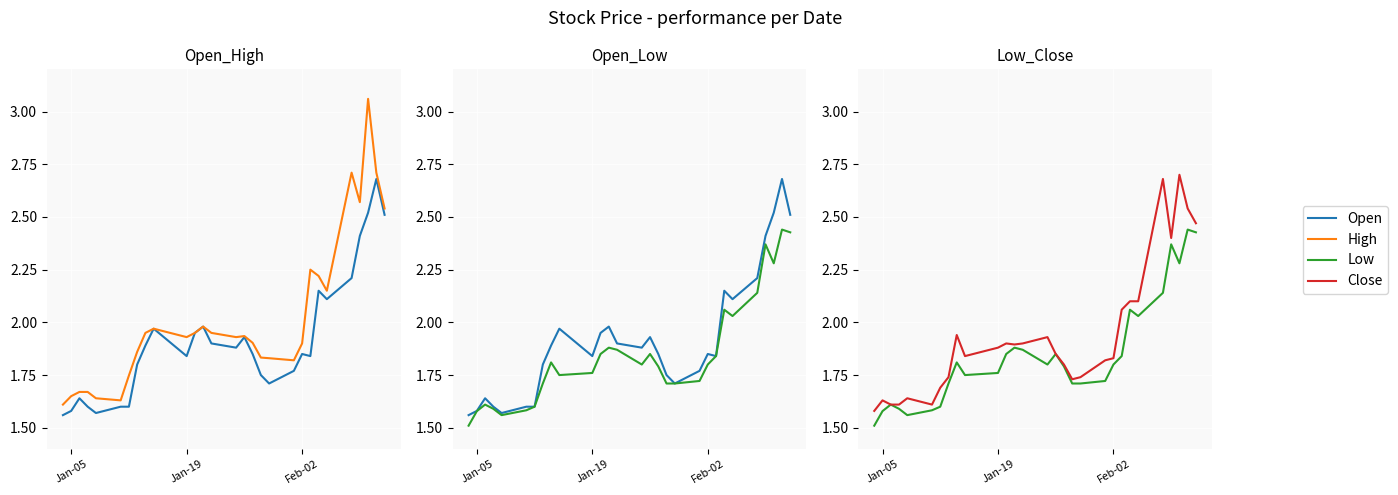

What is the greatest value displayed?

3.1